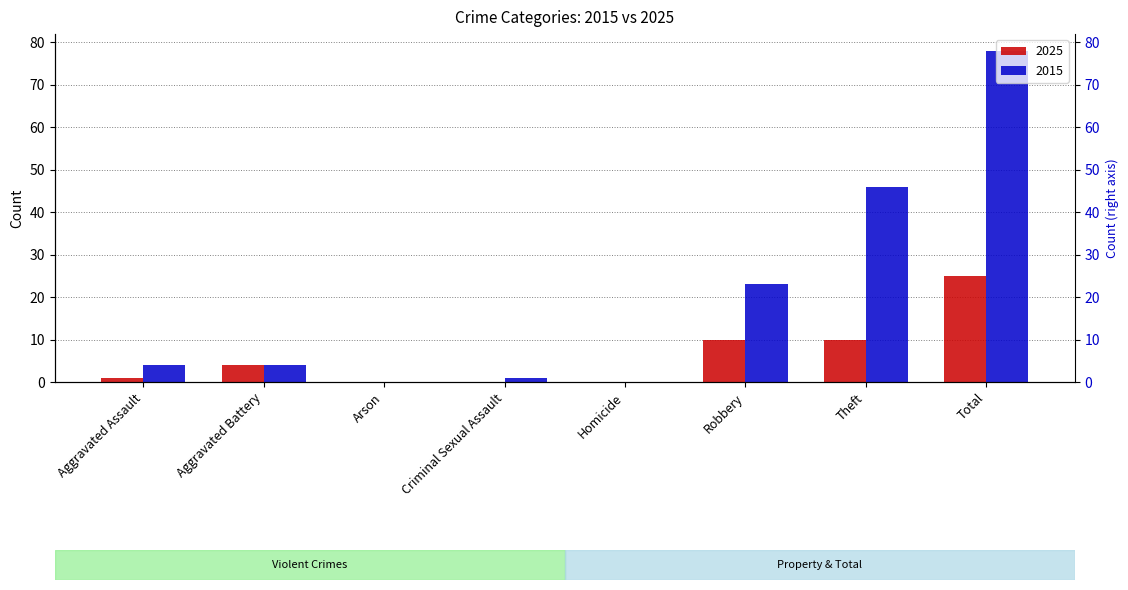

List the labels in order of 2015 value, largest first.

Total, Theft, Robbery, Aggravated Assault, Aggravated Battery, Criminal Sexual Assault, Arson, Homicide